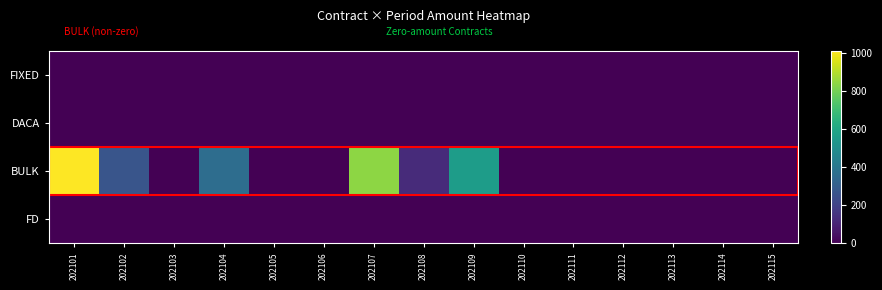

Which series has the largest total across all categories?

BULK